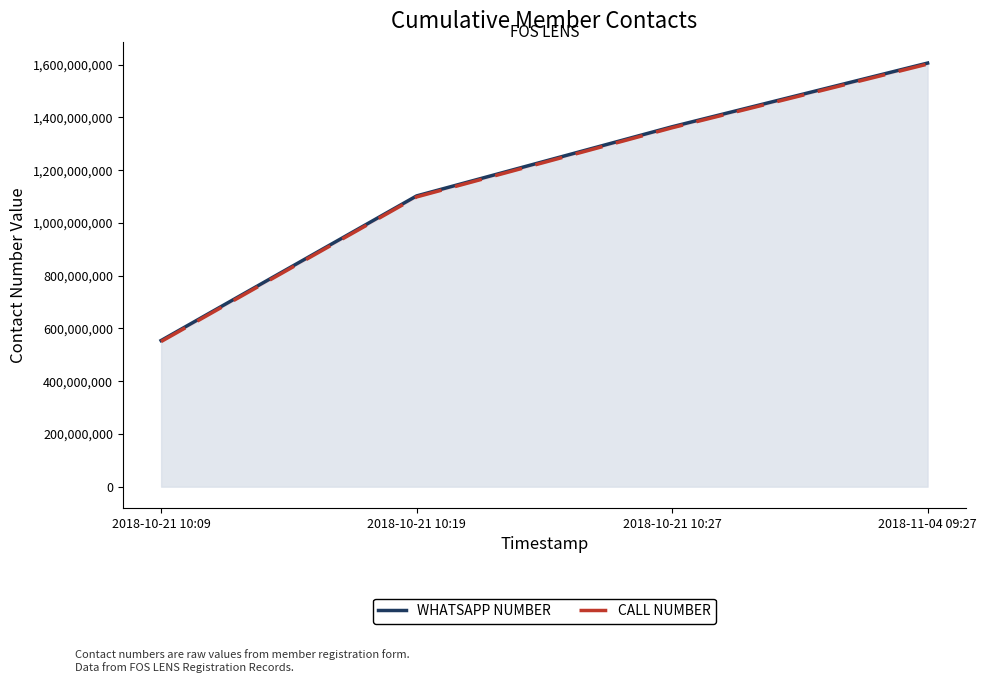

What is the difference between the maximum and minimum values in the CALL NUMBER series?

1051922181